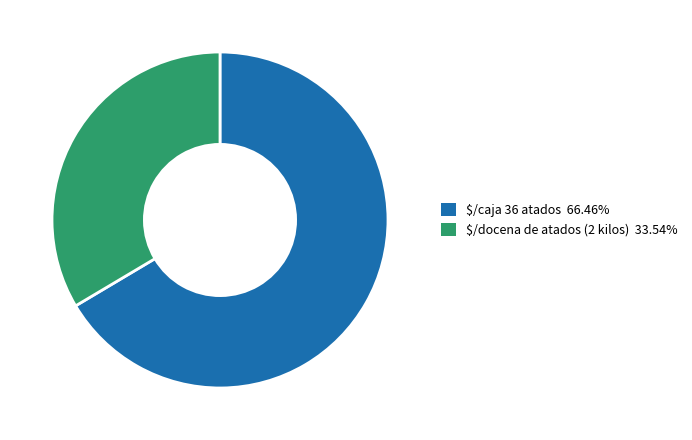

Is there any slice that represents more than half of the pie?

Yes